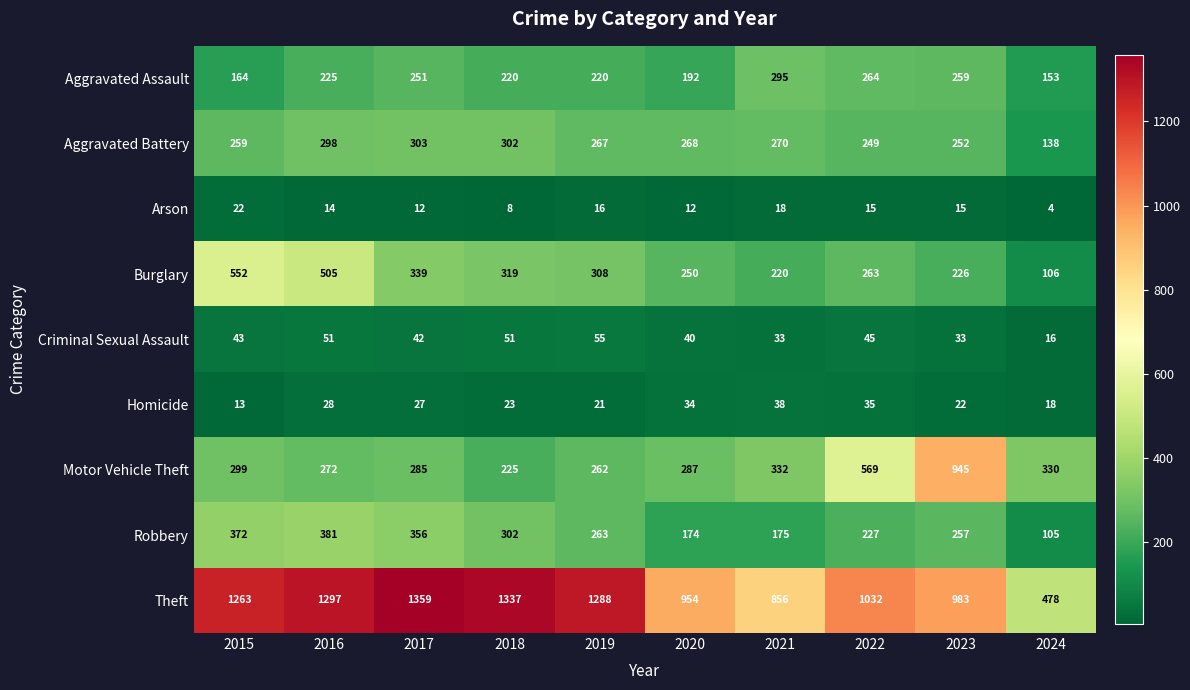

Between 2016 and 2019, which series saw the biggest shift?

Burglary